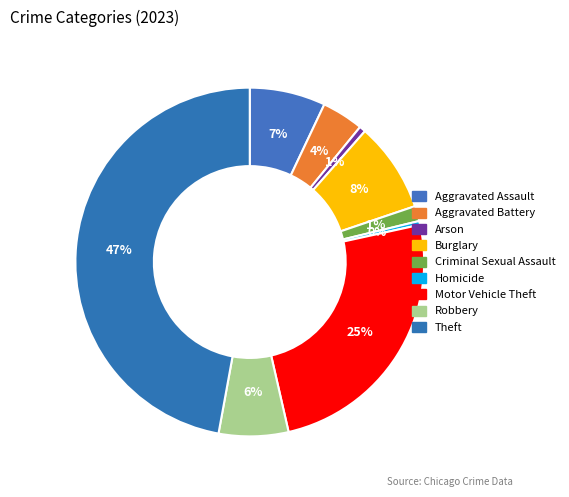

Between Motor Vehicle Theft and Criminal Sexual Assault, which is larger?

Motor Vehicle Theft